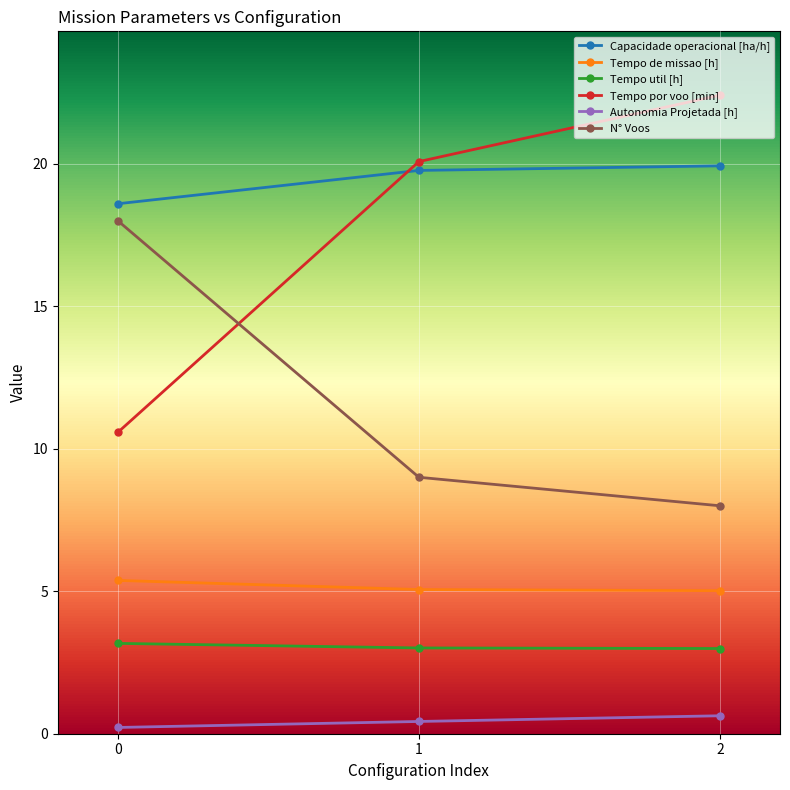

Between 2 and 0, which is larger?

2